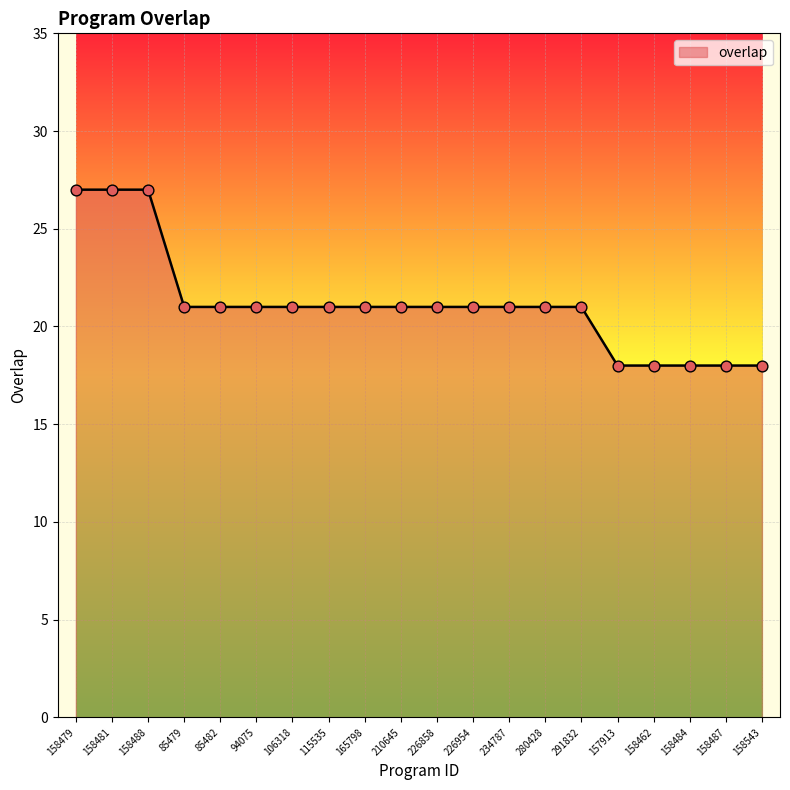

What is the ratio of the value at 85482 to the value at 291832?

1.0